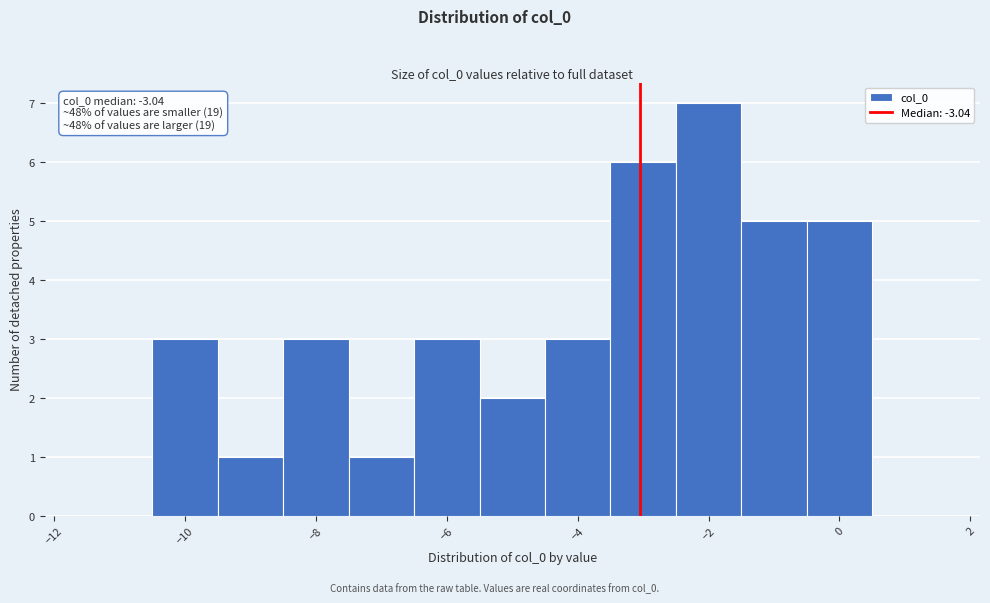

Which range on the x-axis has the tallest bar?

-2.5 to -1.5